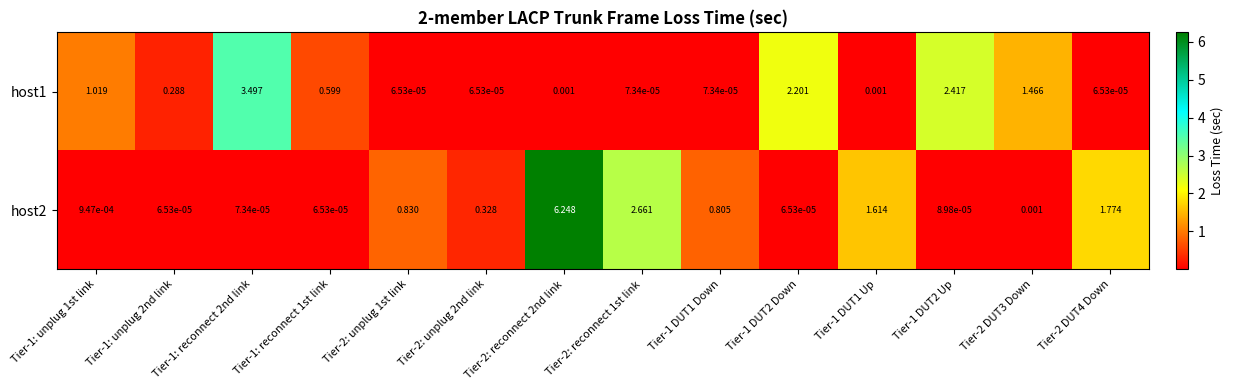

Is the value of host2 at Tier-1 DUT1 Up greater than the value of host1 at Tier-1: reconnect 2nd link?

No